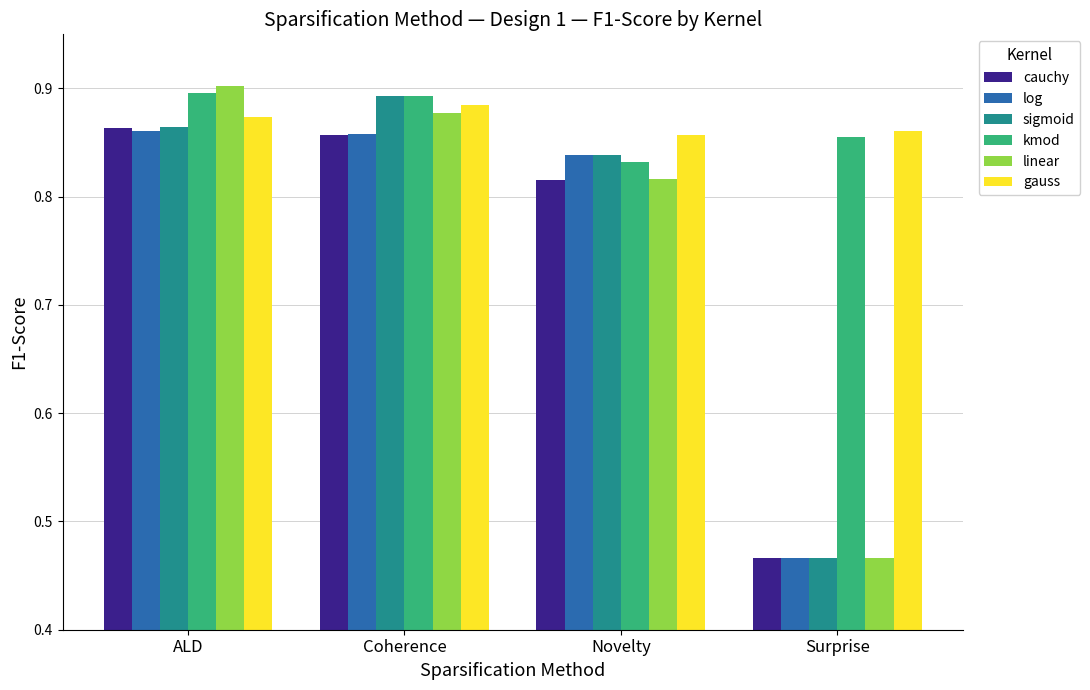

Which category has the highest value across all series?

ALD